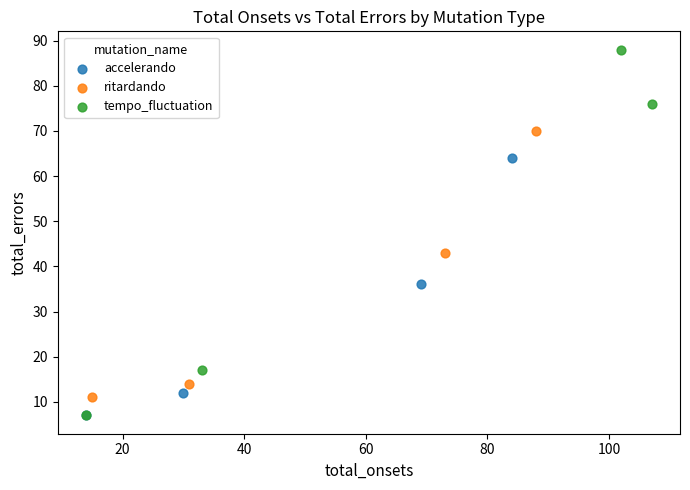

What are all the series names shown in the legend?

accelerando, ritardando, tempo_fluctuation